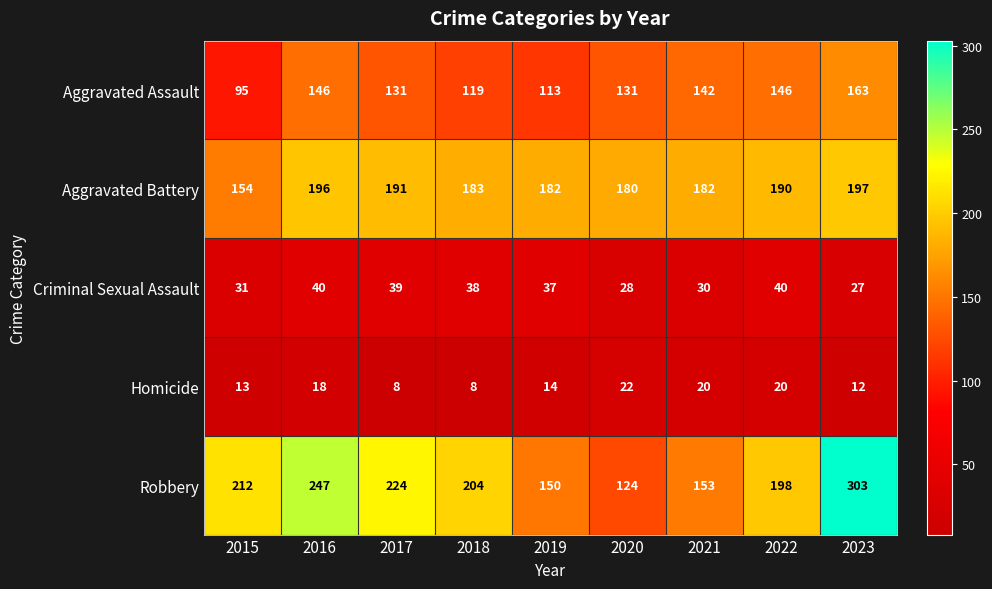

The Aggravated Assault series shows 131 at 2020. True or false?

True